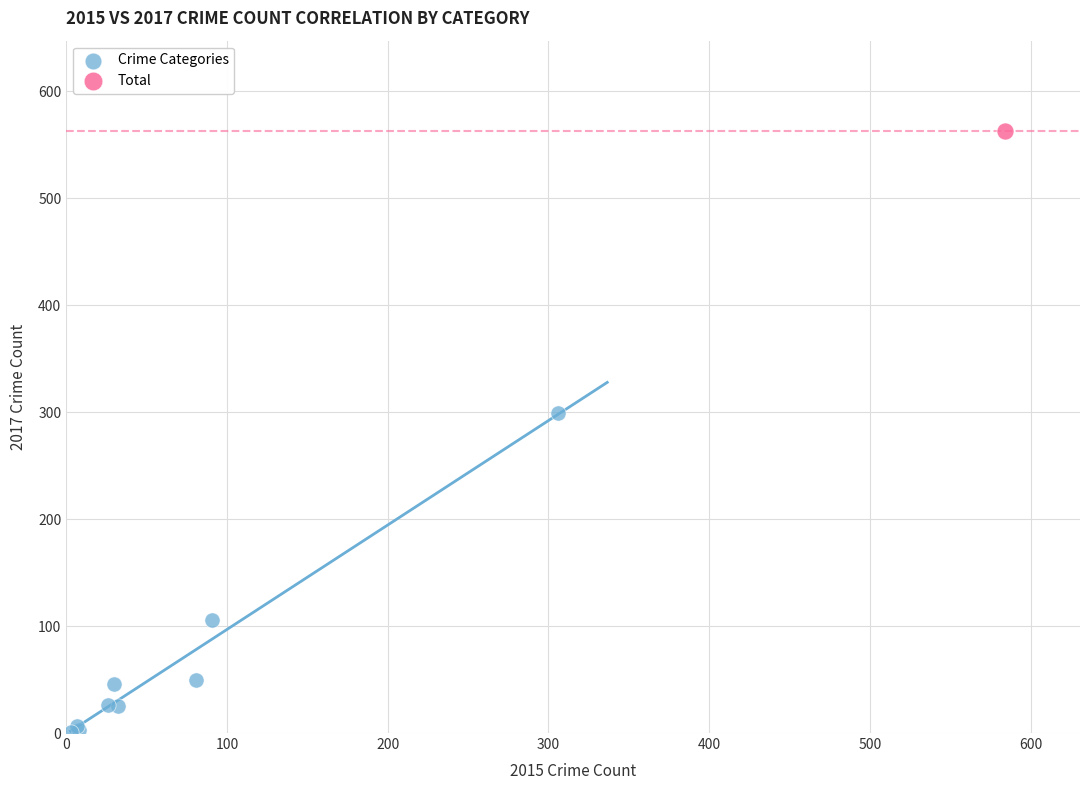

What are all the series names shown in the legend?

Crime Categories, Total